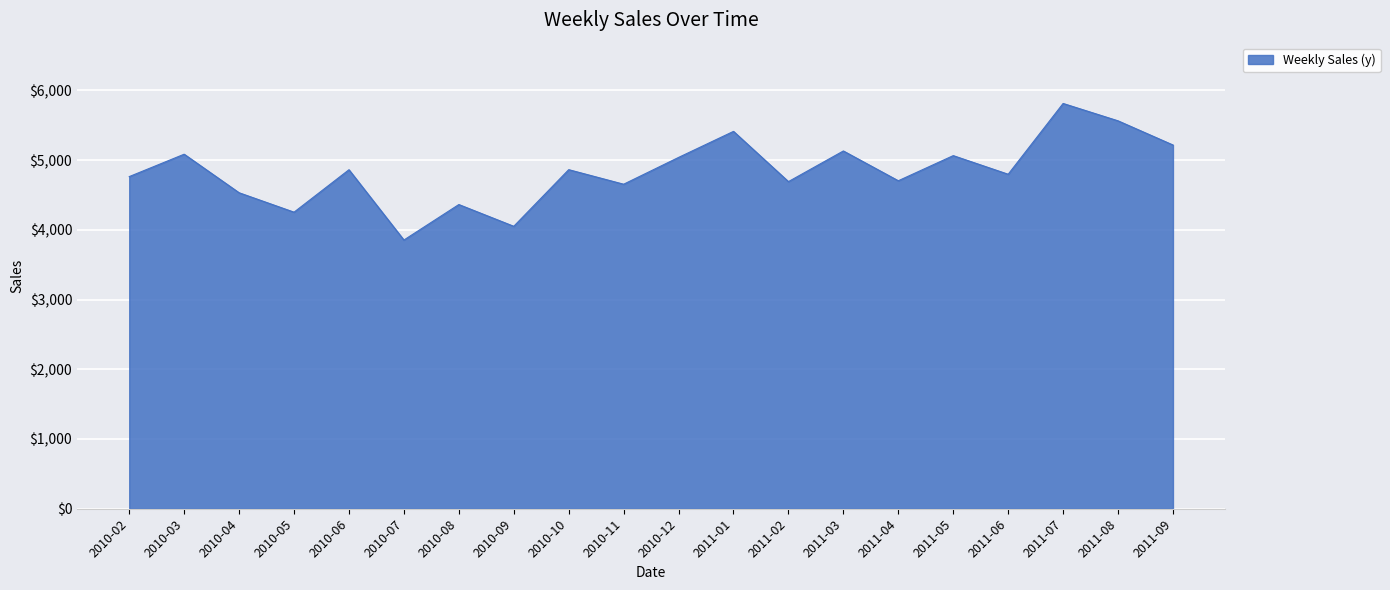

How many series are shown in this chart?

1